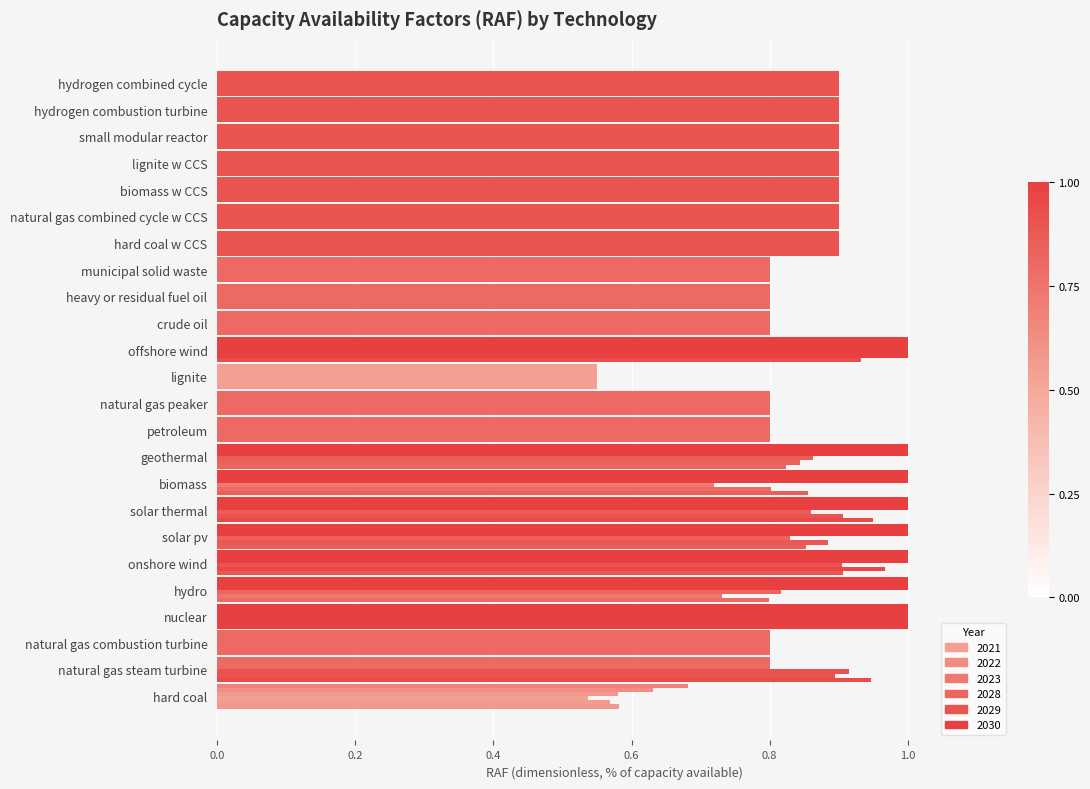

At how many categories does at least one series exceed 0?

24